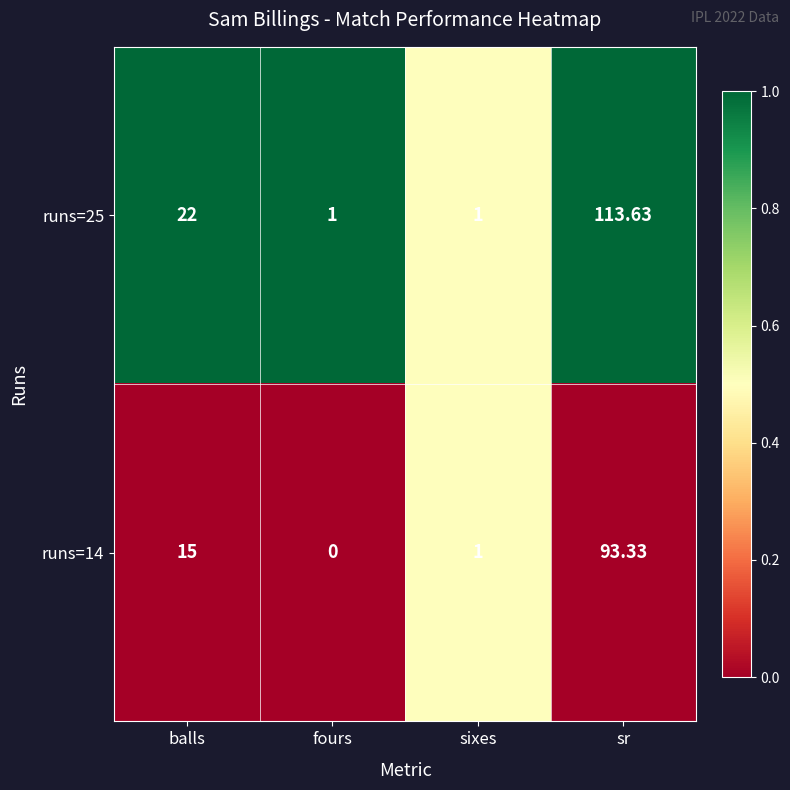

Count the number of categories in the chart.

4